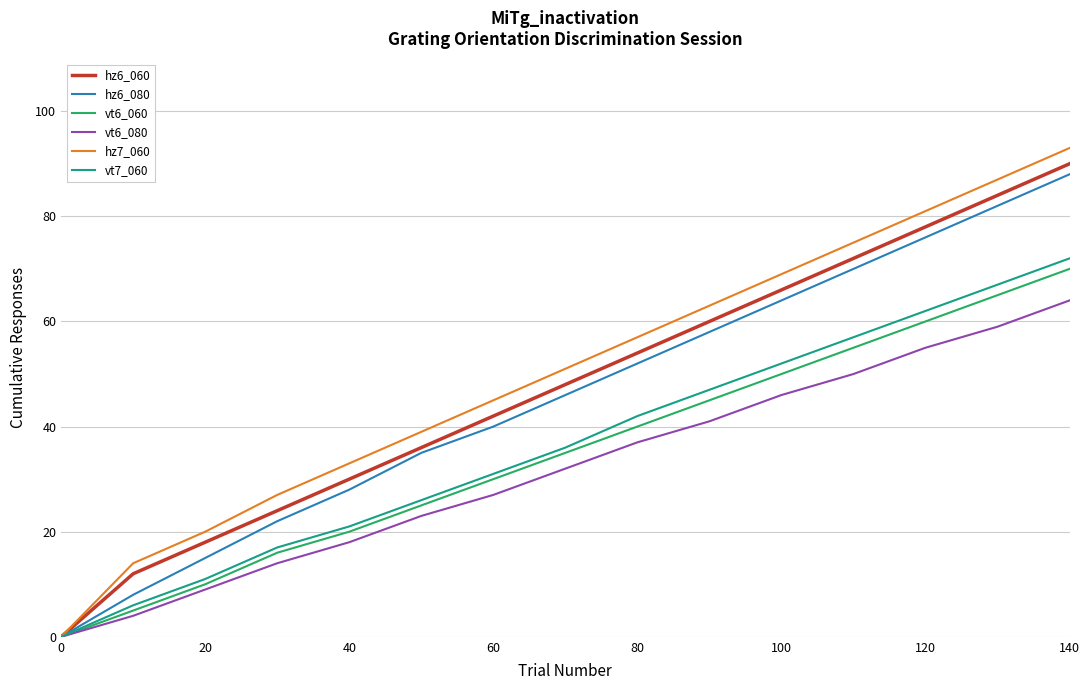

Which series has the widest spread of values?

hz7_060